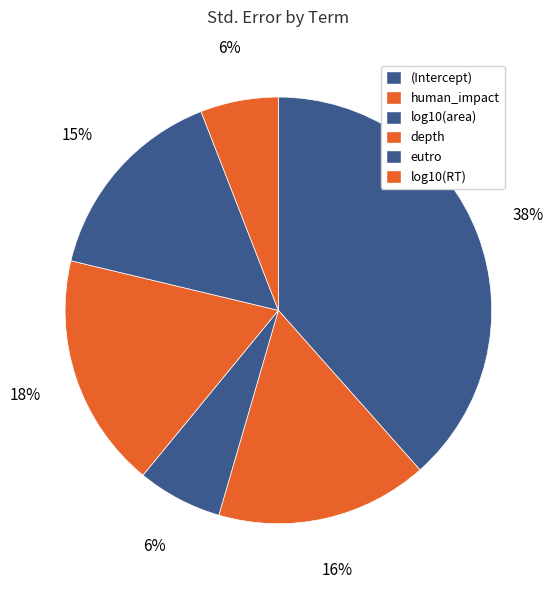

To the nearest percent, what portion does depth represent?

18%